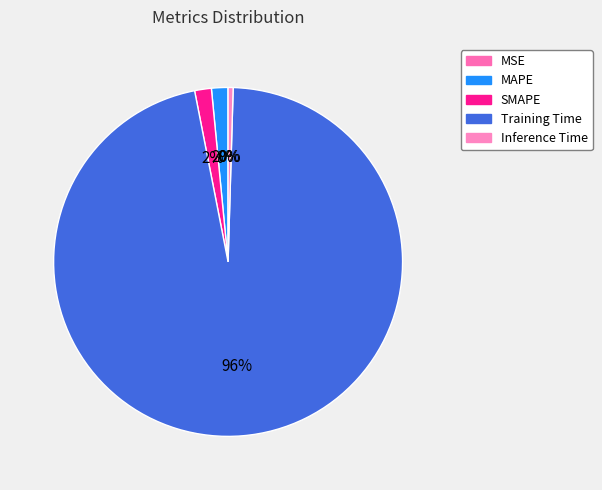

The Inference Time slice represents 0% of the pie. True or false?

True